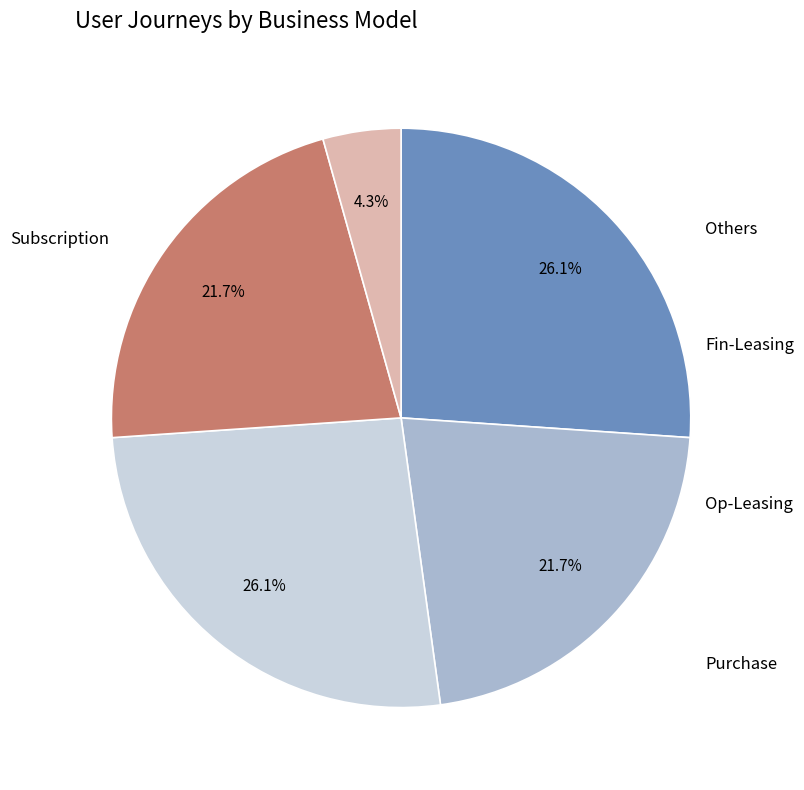

How many slices are in this pie chart?

5